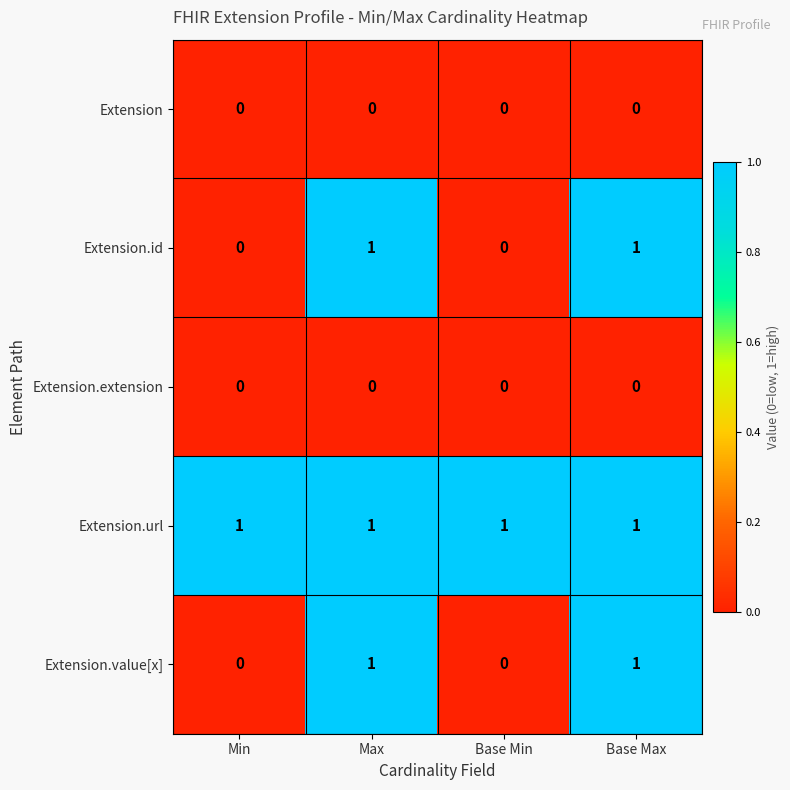

The value of Extension.value[x] at Base Max is 0. True or false?

False